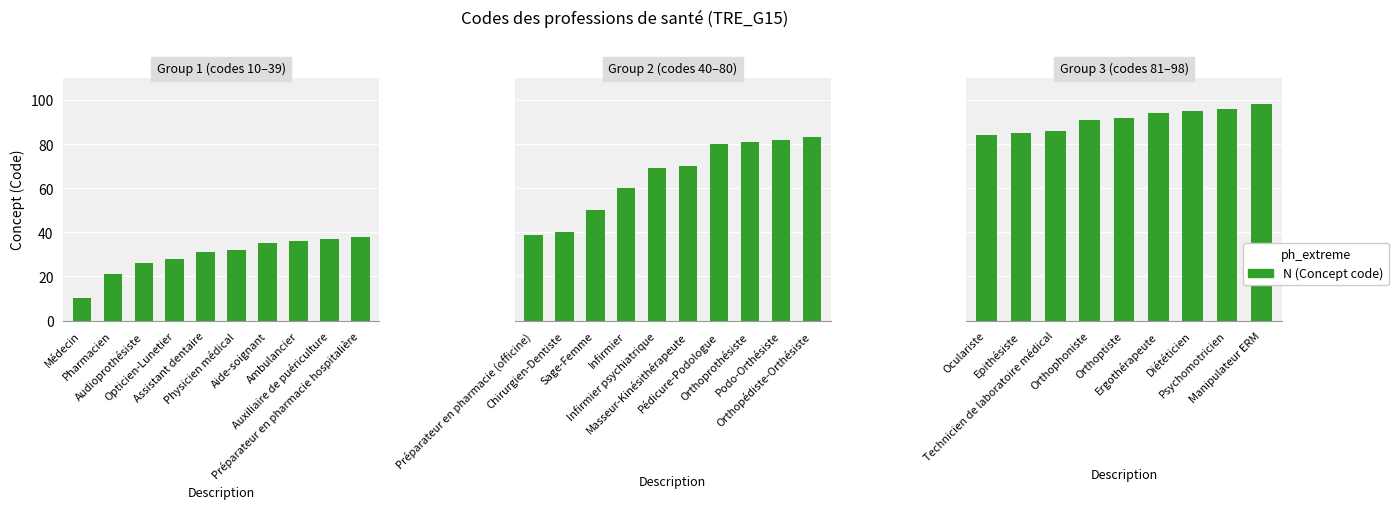

Does the chart contain stacked bars?

No